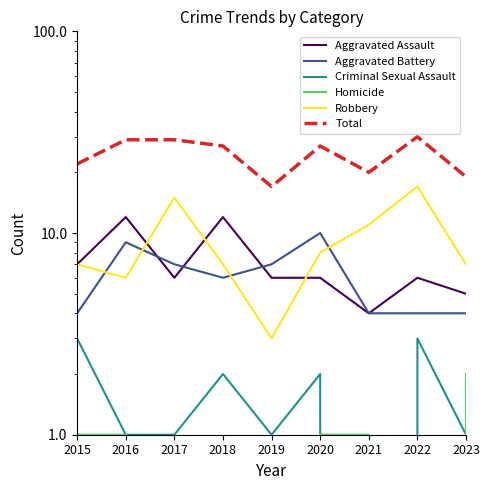

The value of Robbery at 2016 is 6. True or false?

True